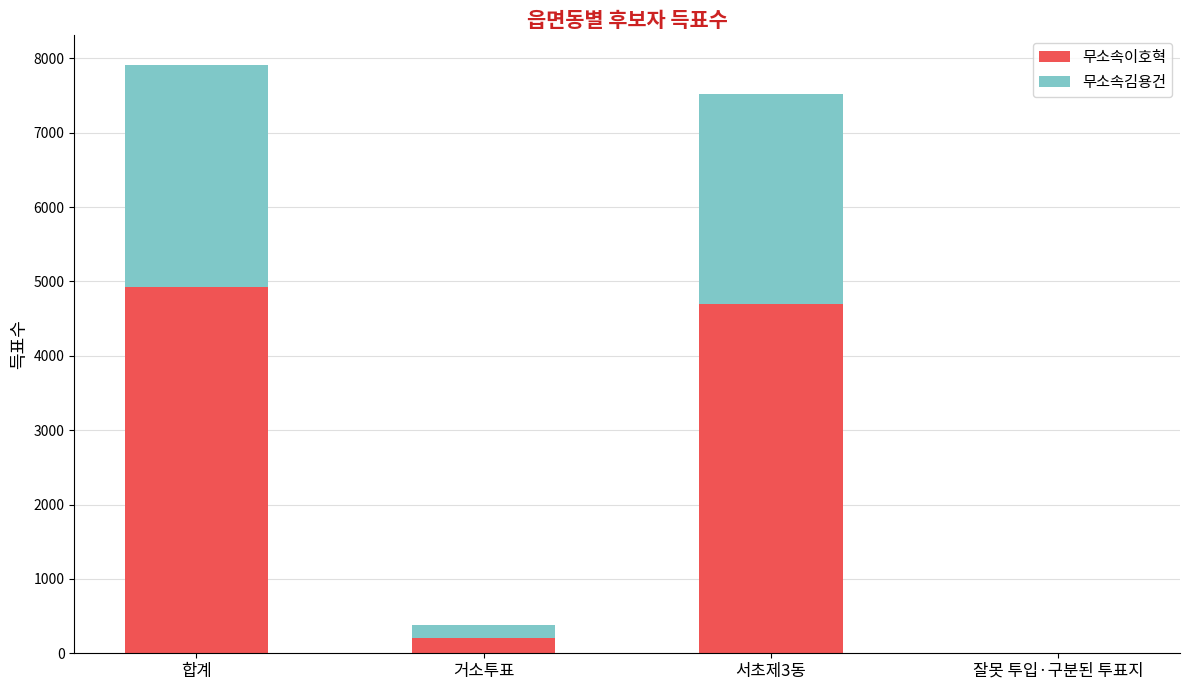

Where is 무소속이호혁 nearest to the value 2465?

서초제3동